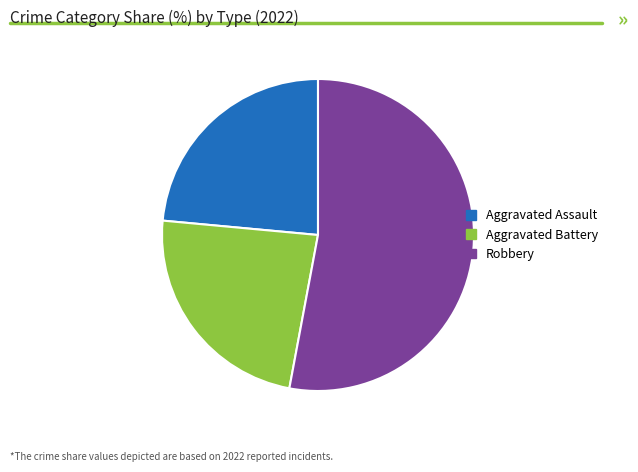

True or false: Robbery accounts for 53% of the total.

True